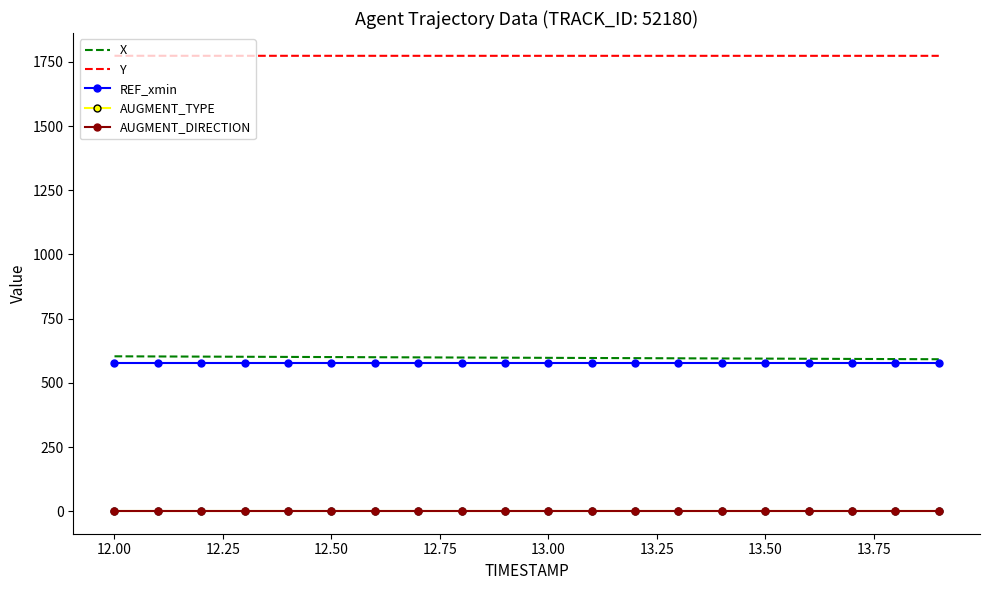

What is the minimum value shown in the chart?

1.0